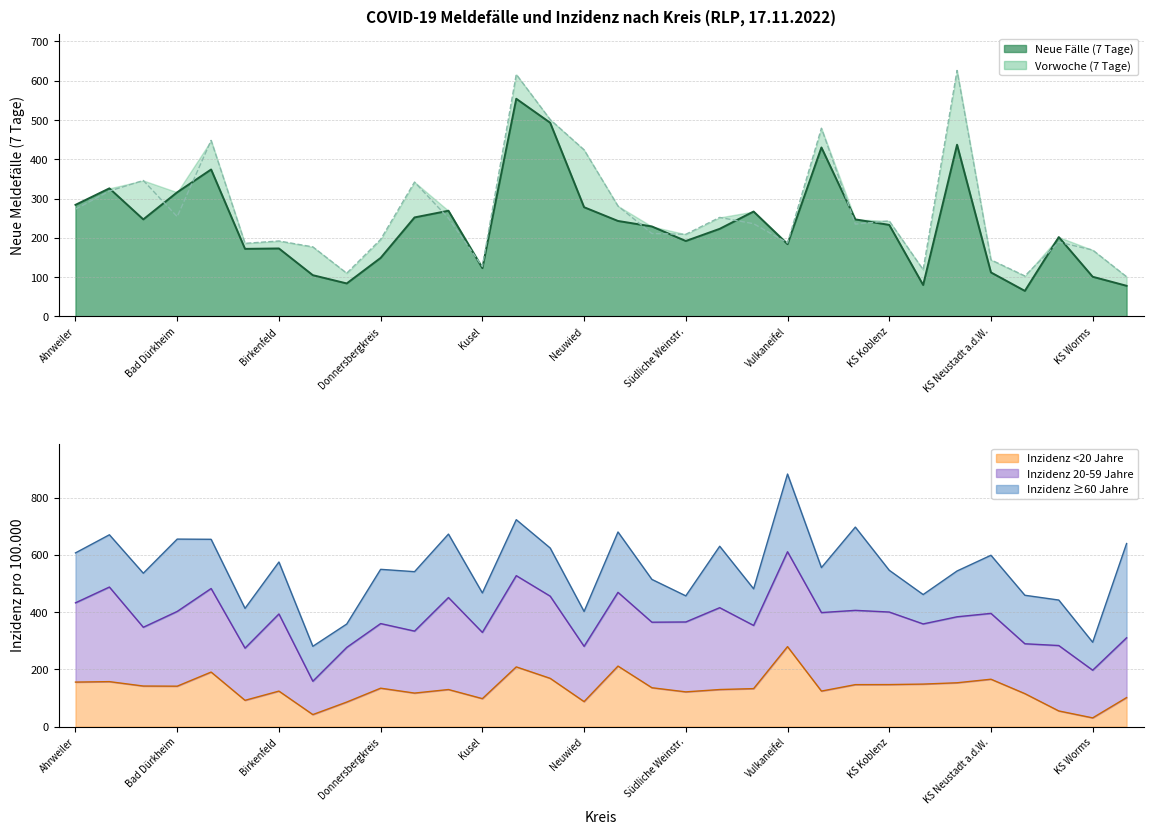

Which series has the largest total across all categories?

Vorwoche (7 Tage)